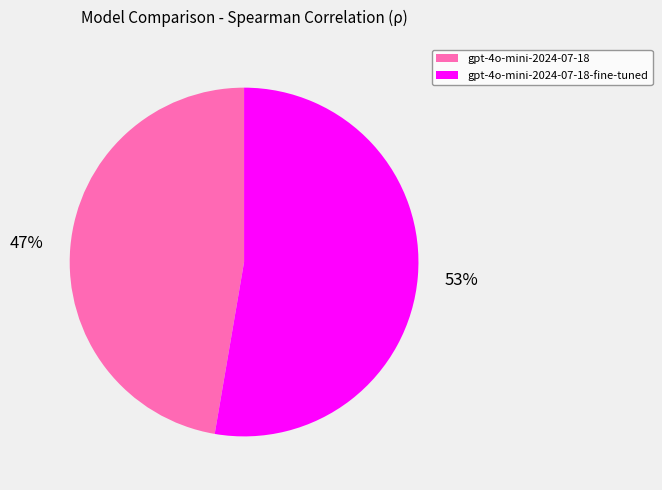

Which category accounts for the majority?

gpt-4o-mini-2024-07-18-fine-tuned